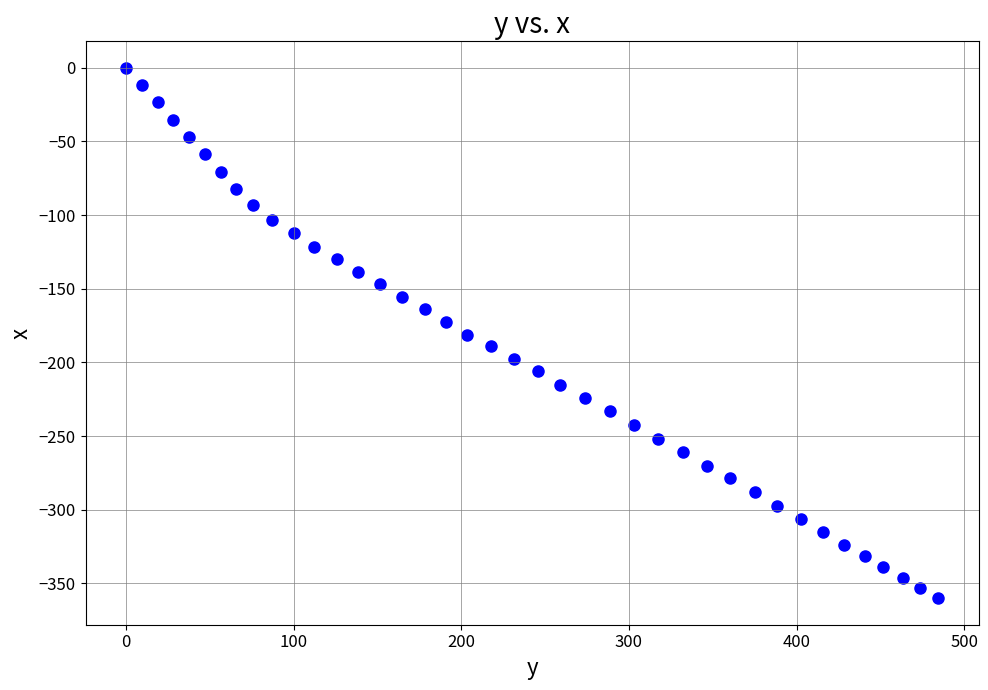

What is the range of Y values (max minus min)?

360.1